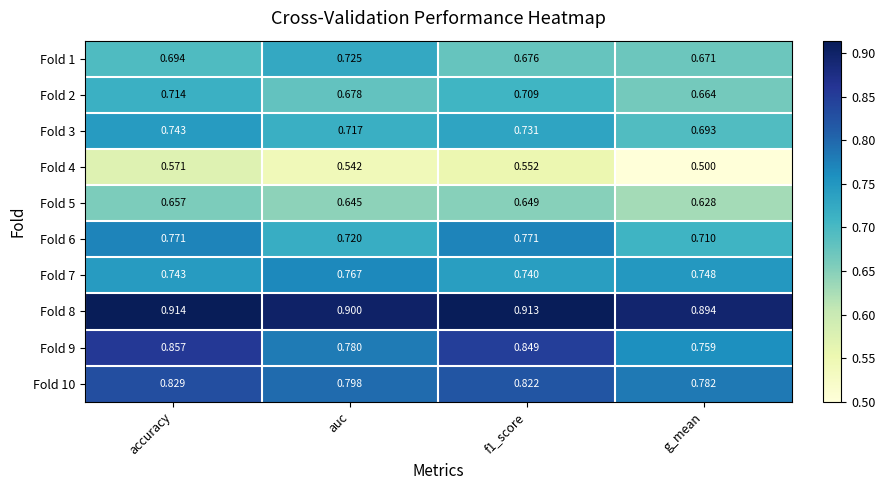

Which category has the highest value across all series?

accuracy